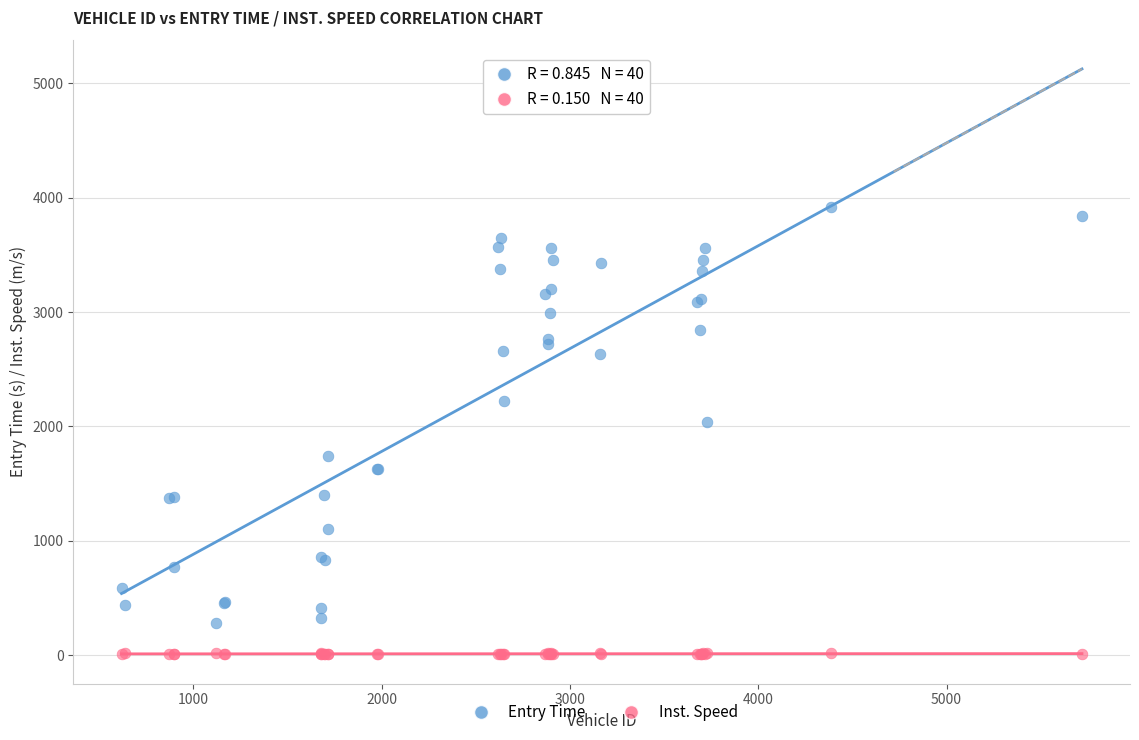

In the Entry Time series, what Y value is closest to 2099?

2038.2